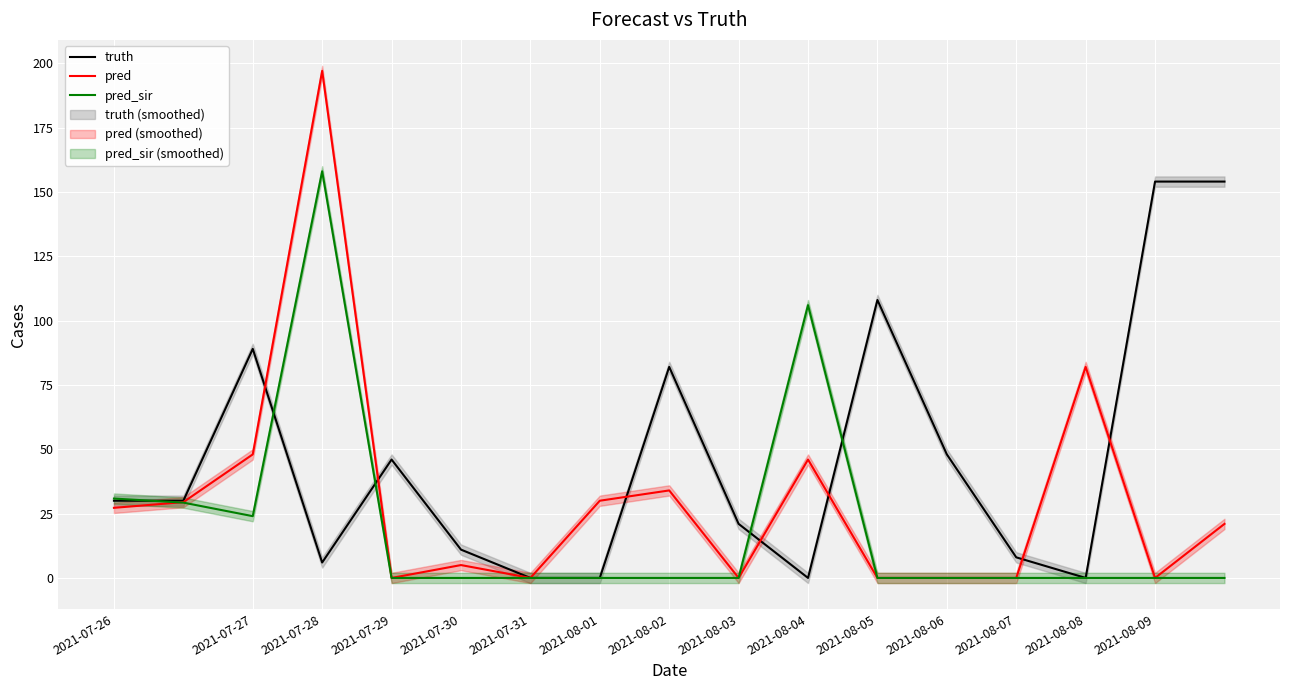

What are all the series names shown in the legend?

truth, pred, pred_sir